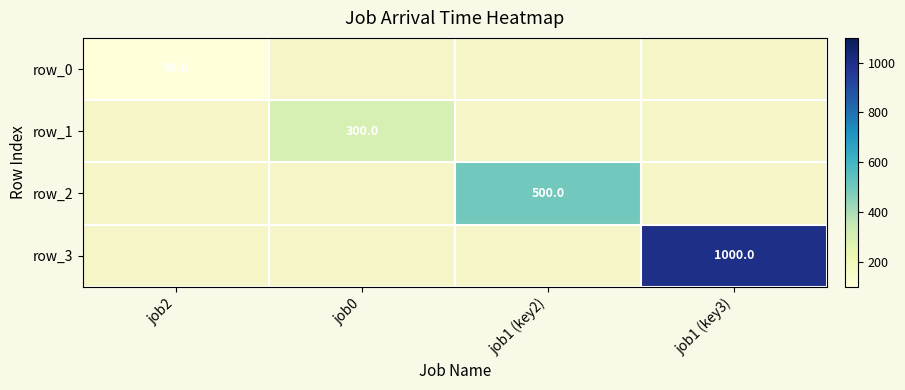

What is the sum of all row_3 values?

1000.0